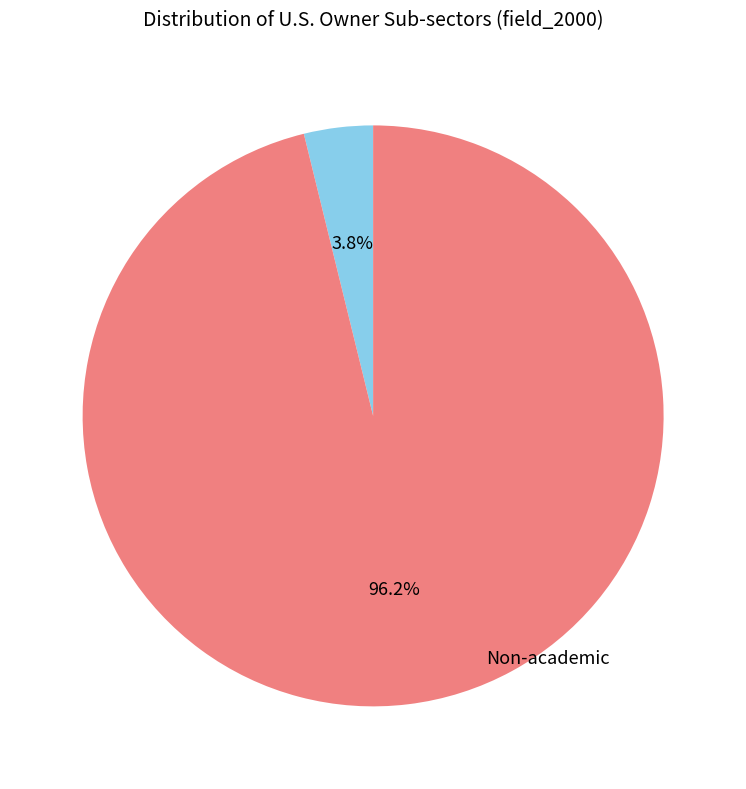

Does any single category account for the majority?

Yes